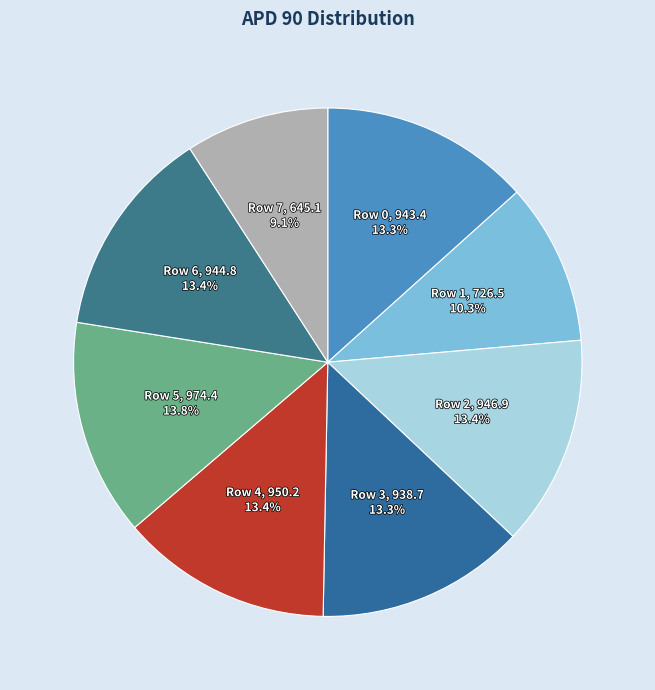

What is the total percentage of Row 7 and Row 5?

22.9%